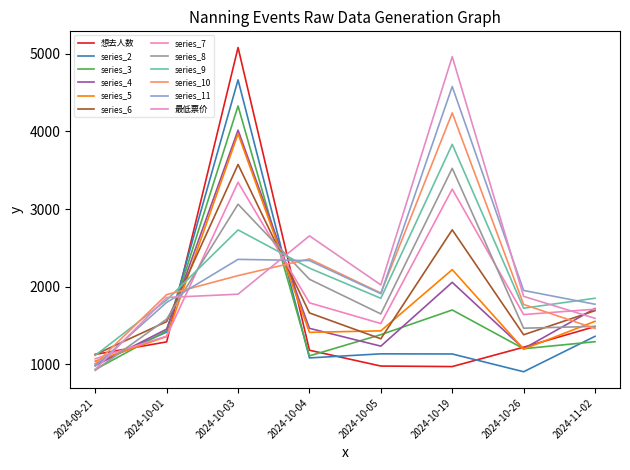

How many lines are shown in the chart?

12